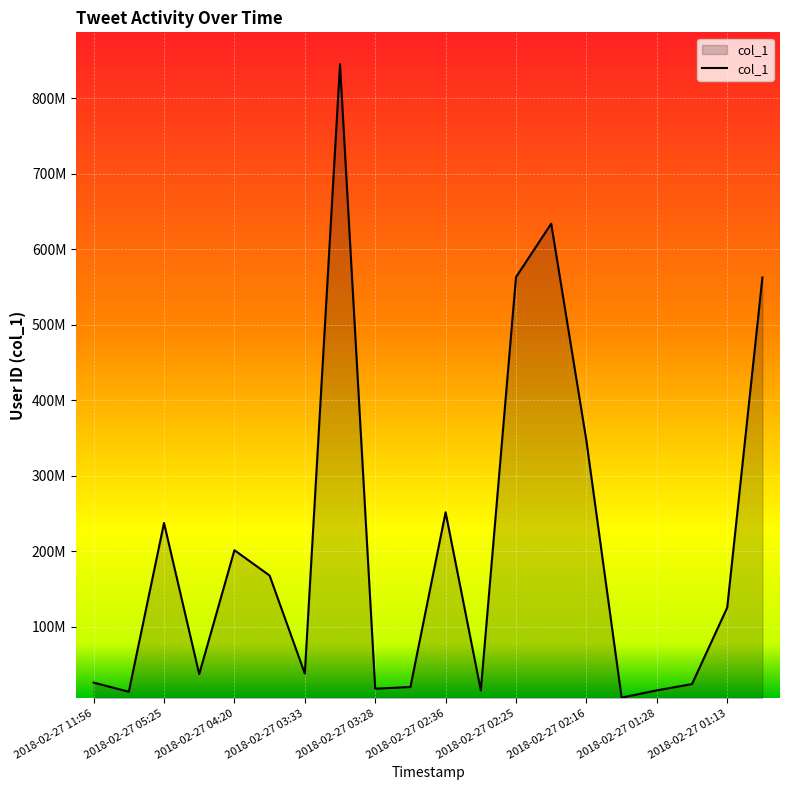

Where is the first local minimum?

2018-02-27 05:31